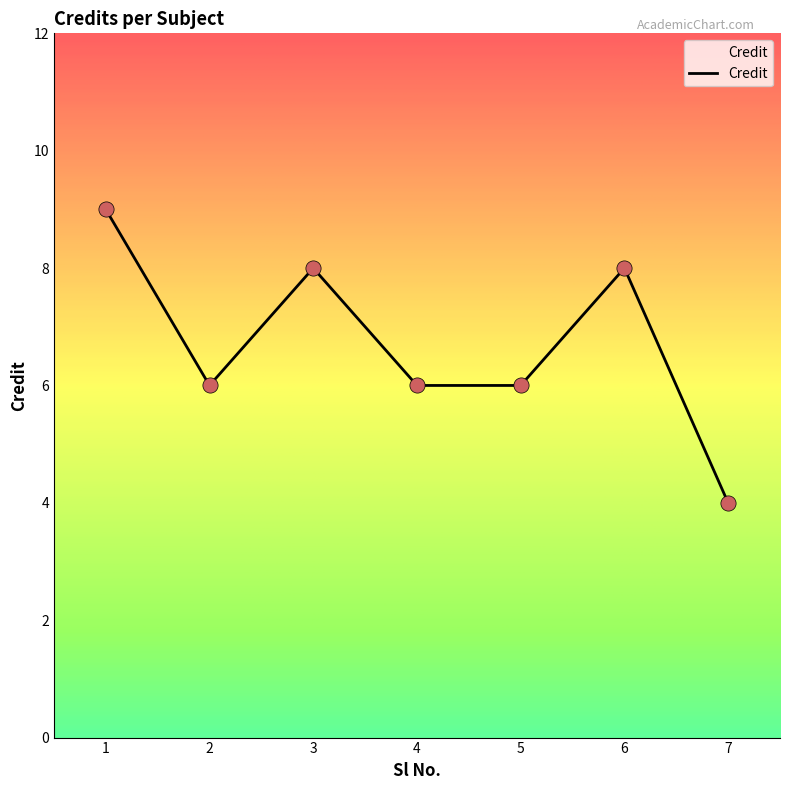

What is the ratio of the value at 3 to the value at 4?

1.3